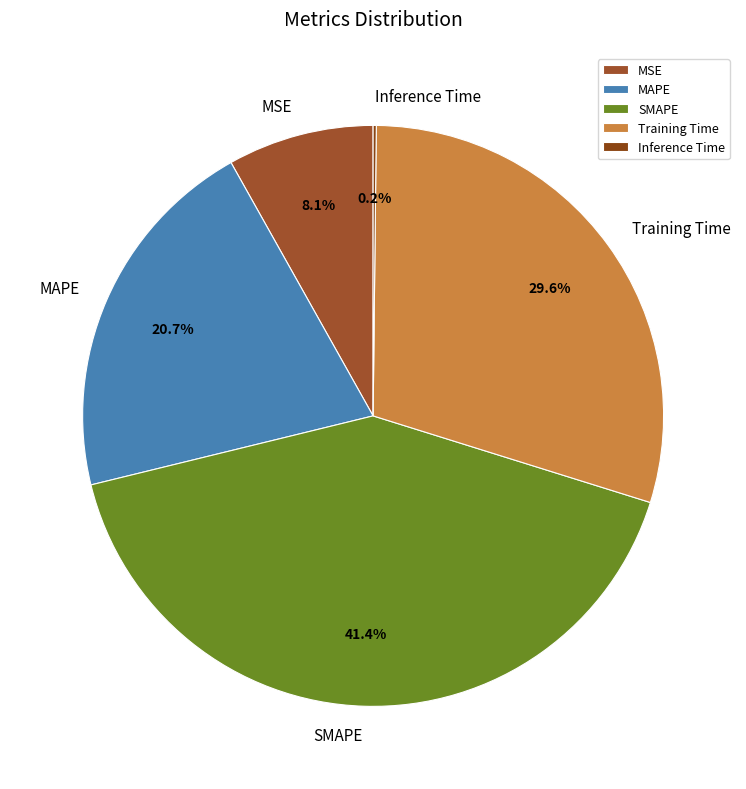

What percentage is NOT represented by Training Time?

70.4%